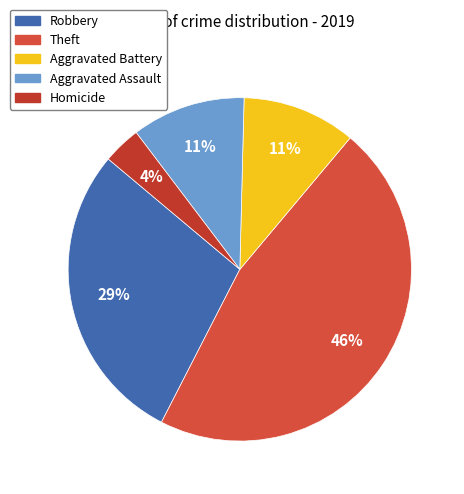

How many slices are in this pie chart?

5